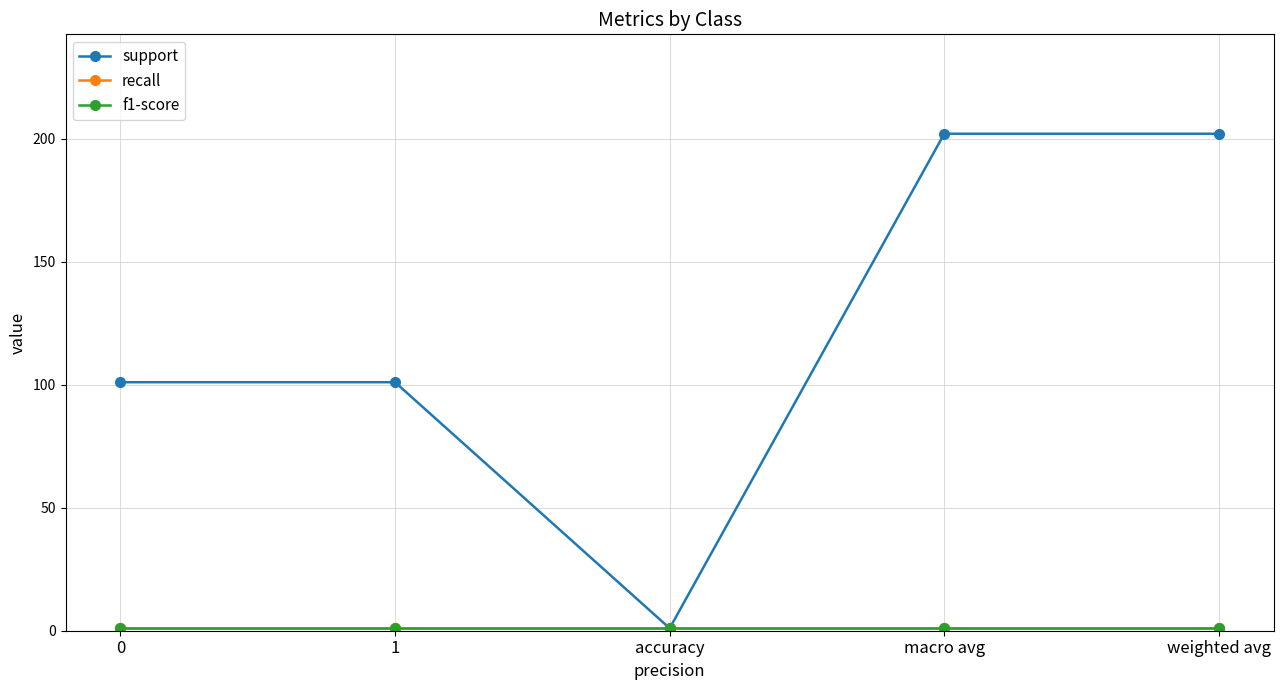

Is this an area chart (filled region under the line)?

No